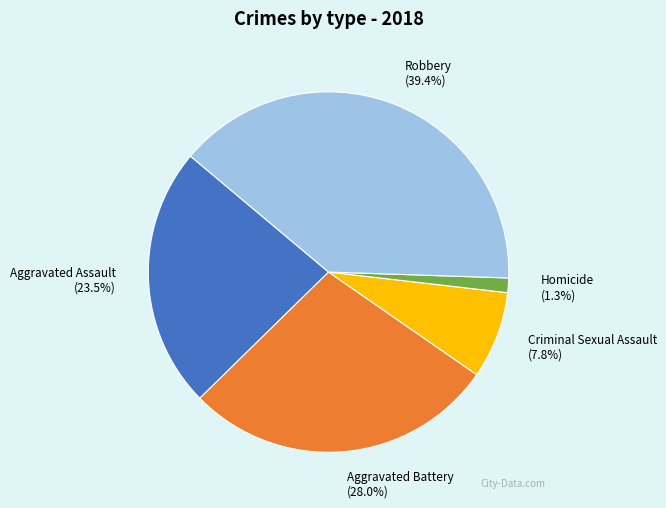

Rank the categories by value from highest to lowest.

Robbery, Aggravated Battery, Aggravated Assault, Criminal Sexual Assault, Homicide